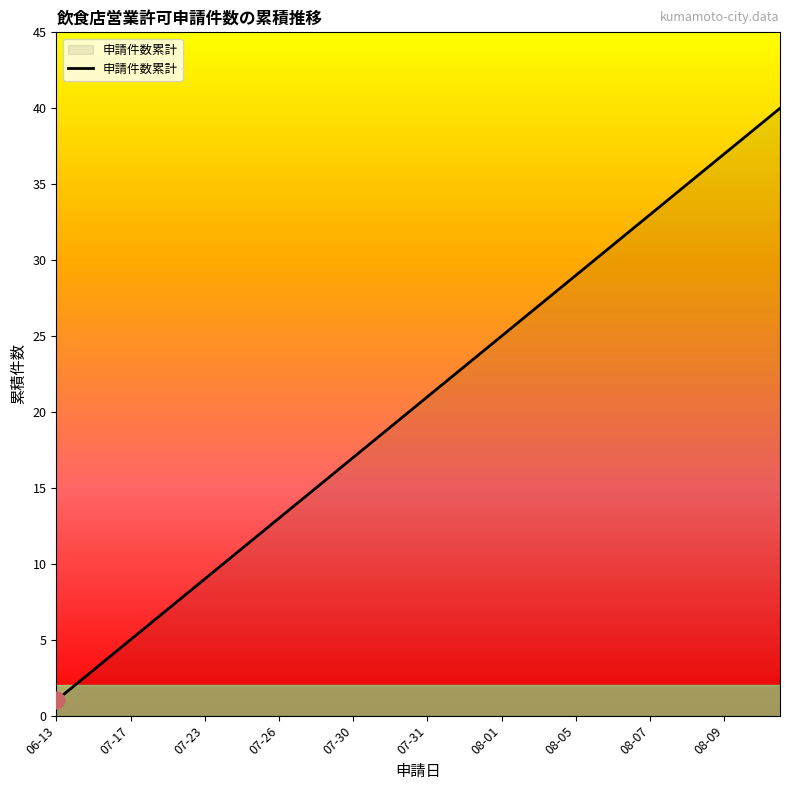

Reading left to right, transcribe all the data shown in this chart.

1	2	3	4	5	6	7	8	9	10	11	12	13	14	15	16	17	18	19	20	21	22	23	24	25	26	27	28	29	30	31	32	33	34	35	36	37	38	39	40